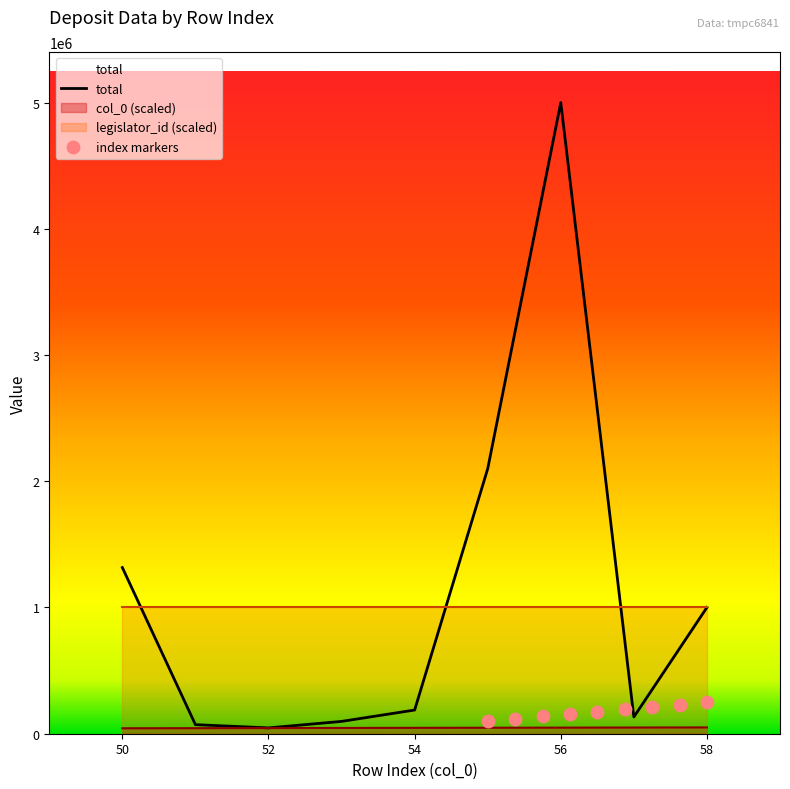

Is the value of index at 51 greater than the value of col_0 at 58?

Yes